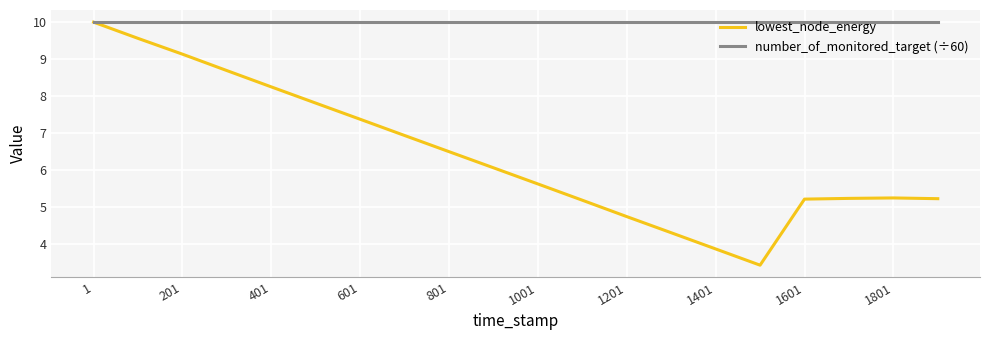

Which series has the widest spread of values?

lowest_node_energy